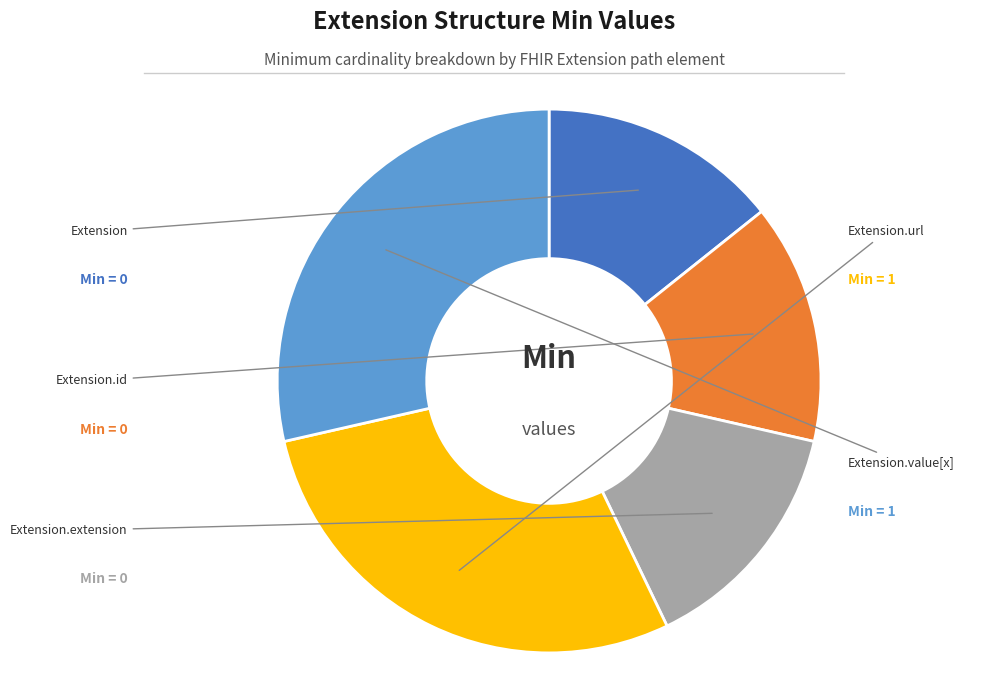

How many slices are in this pie chart?

5